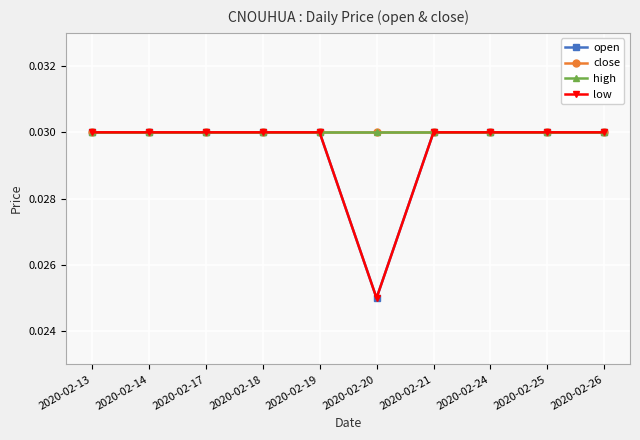

List the series in order of their peak value, lowest first.

open, close, high, low